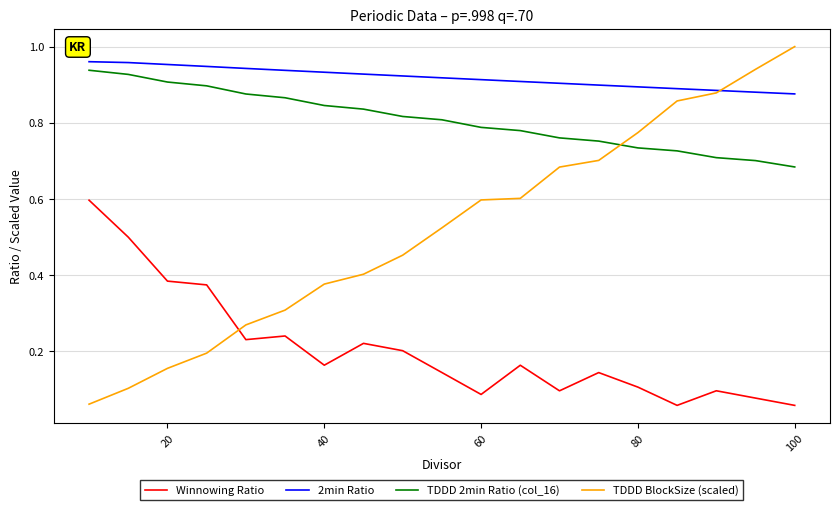

Which series has the largest total across all categories?

2min Ratio